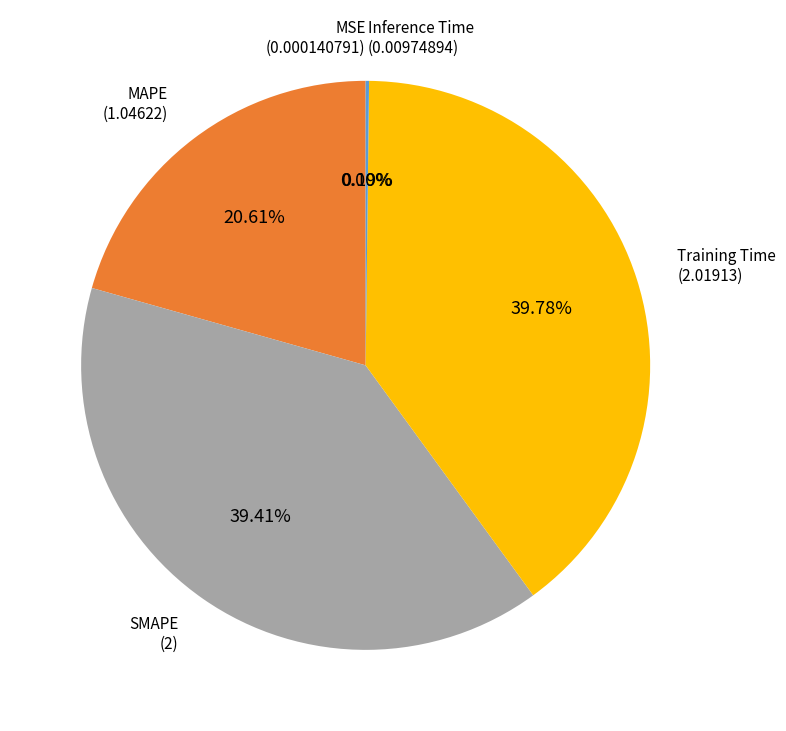

What is the total percentage of Training Time and SMAPE?

79.2%